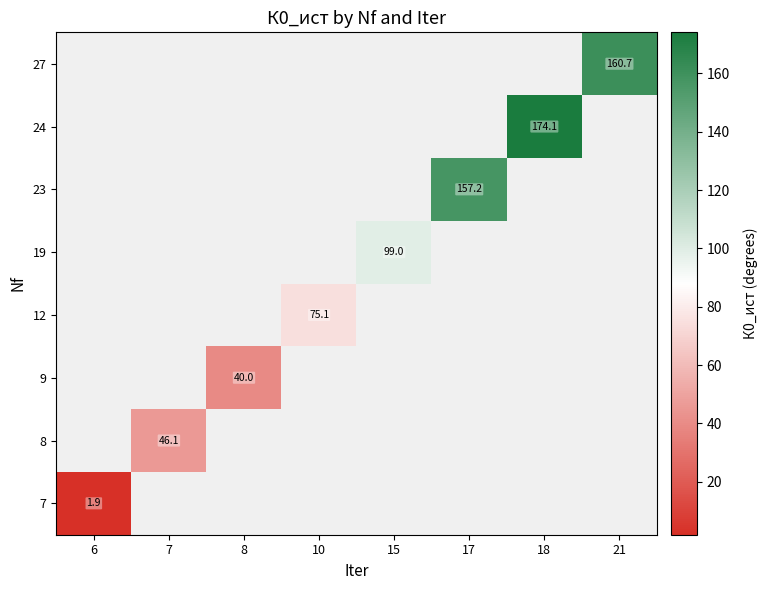

Which label corresponds to the largest value in the chart?

18